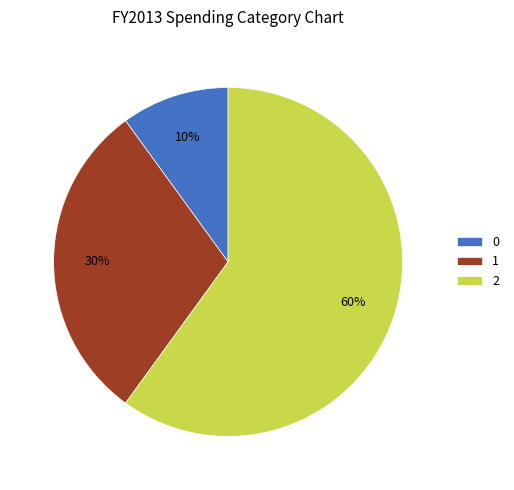

To the nearest percent, what is the difference between the largest and smallest slice percentages?

50%